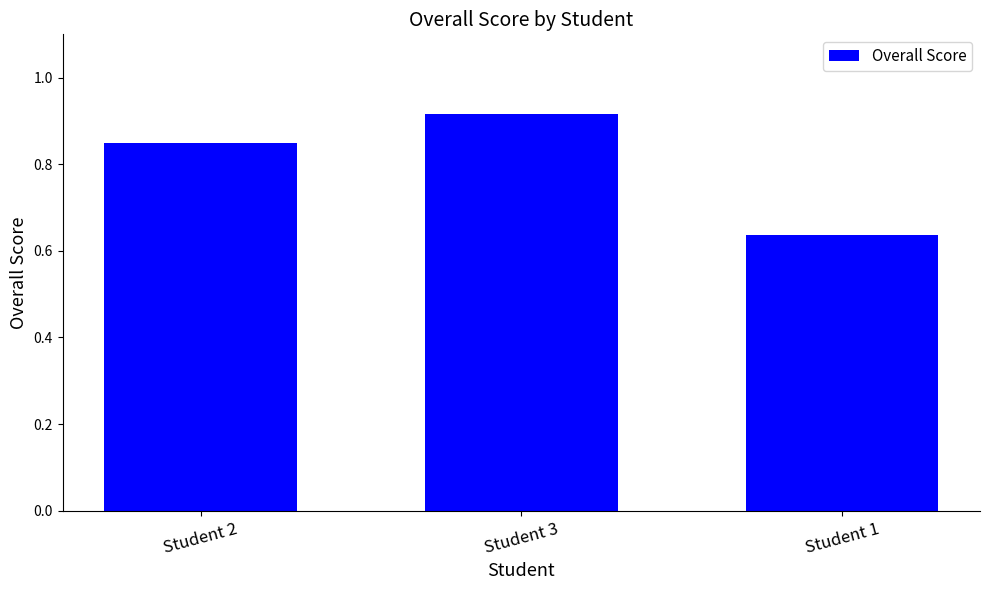

What position from the left is Student 3?

2